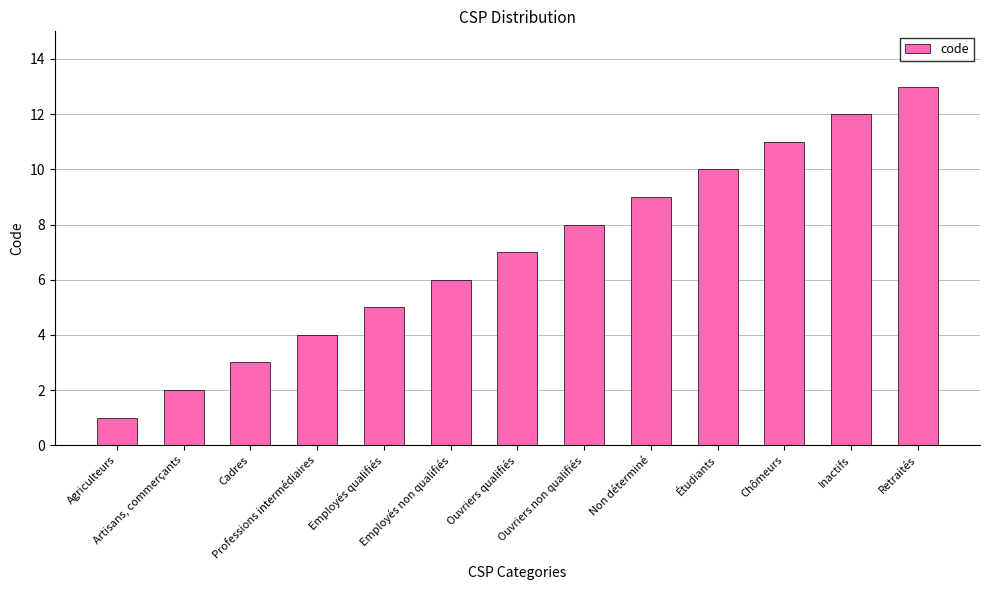

What is the greatest value displayed?

13